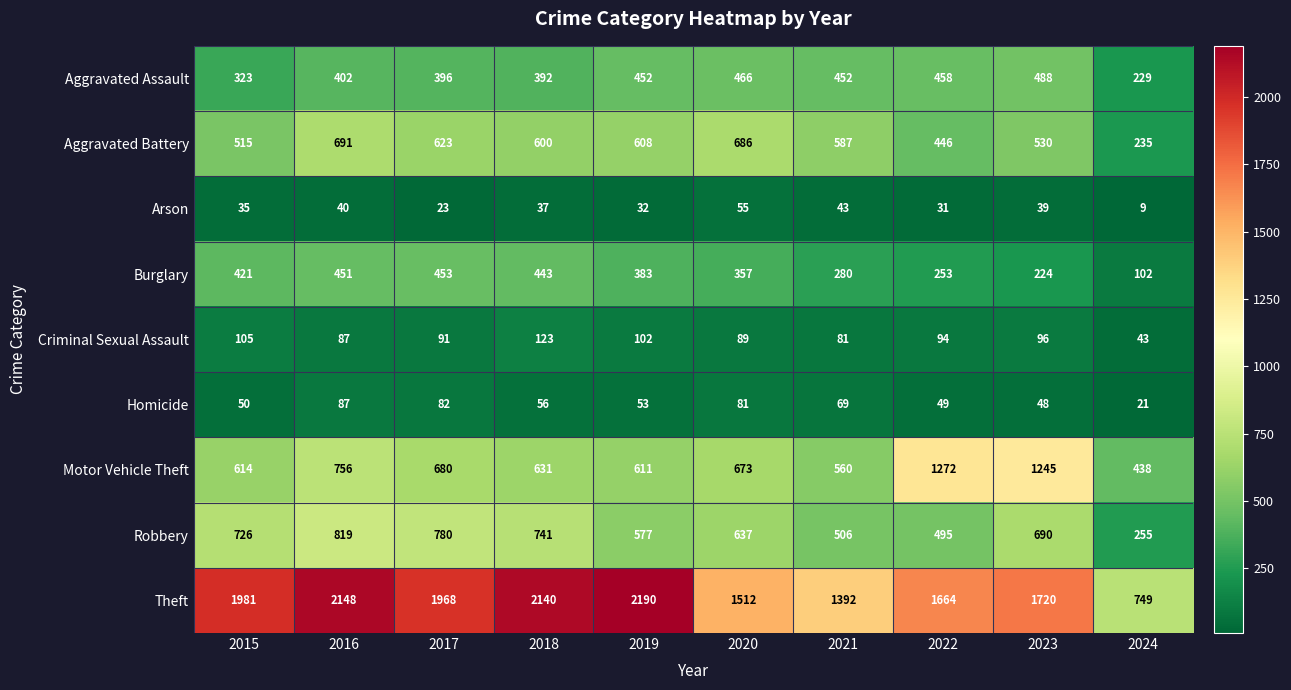

List the series in order of their peak value, highest first.

Theft, Motor Vehicle Theft, Robbery, Aggravated Battery, Aggravated Assault, Burglary, Criminal Sexual Assault, Homicide, Arson